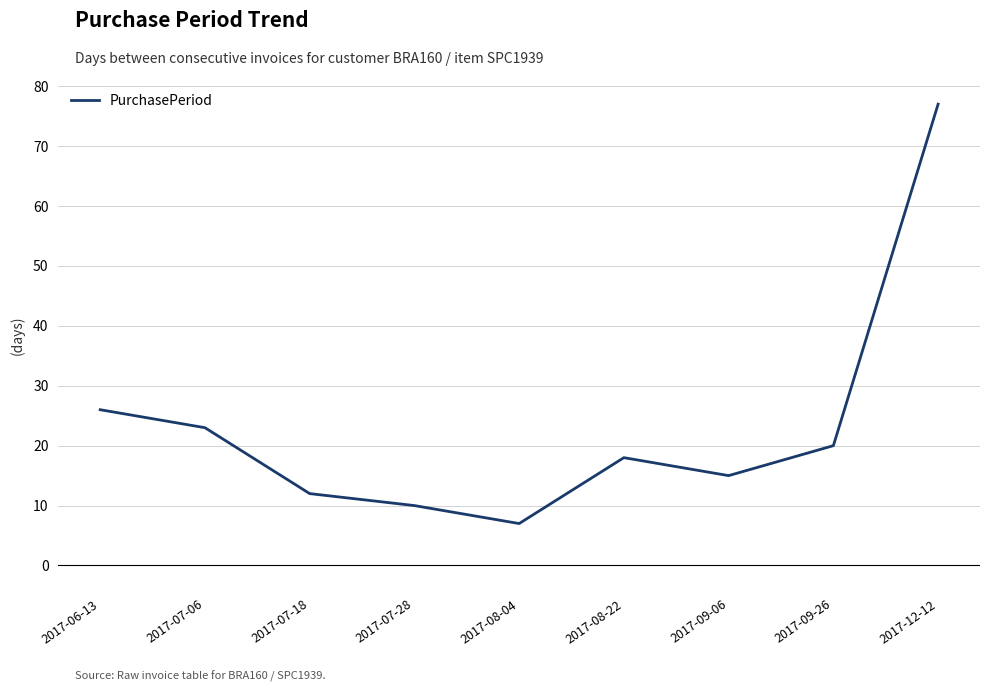

Which has a higher value, 2017-08-22 or 2017-07-28?

2017-08-22